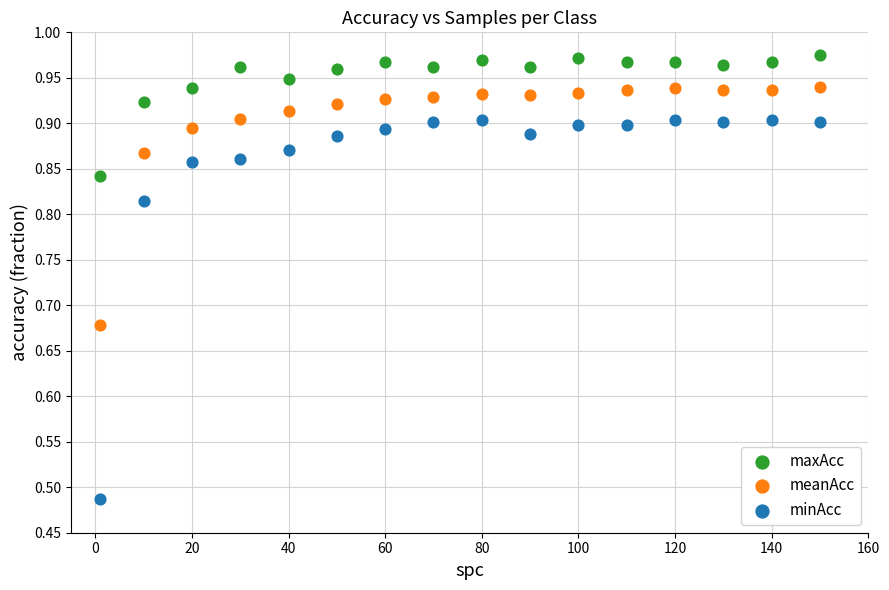

Across all data points, what is the range of X values (max minus min)?

149.0